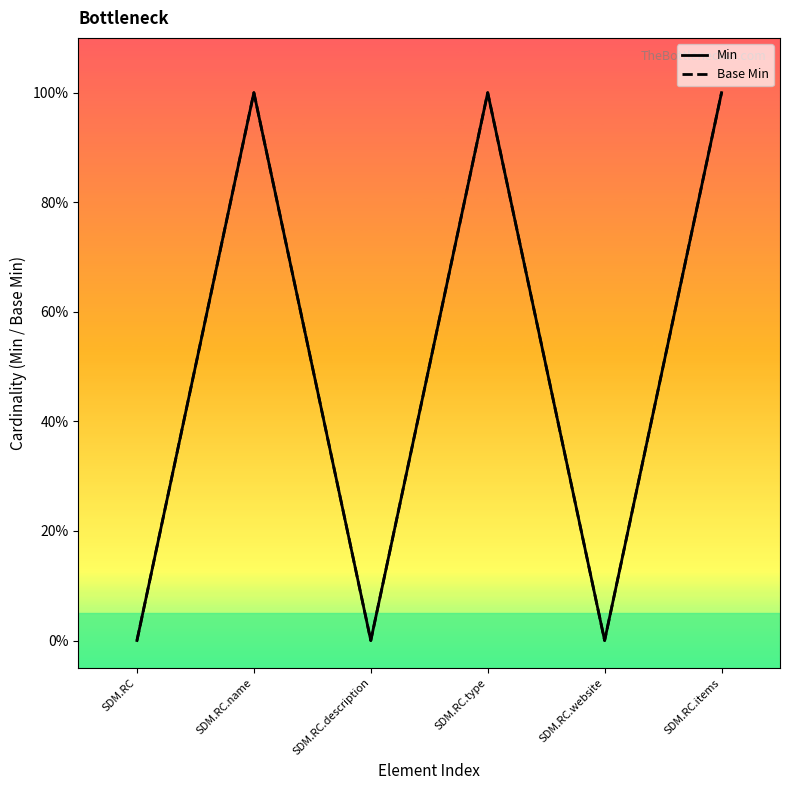

At which label does Base Min reach its peak?

SDM.RC.name